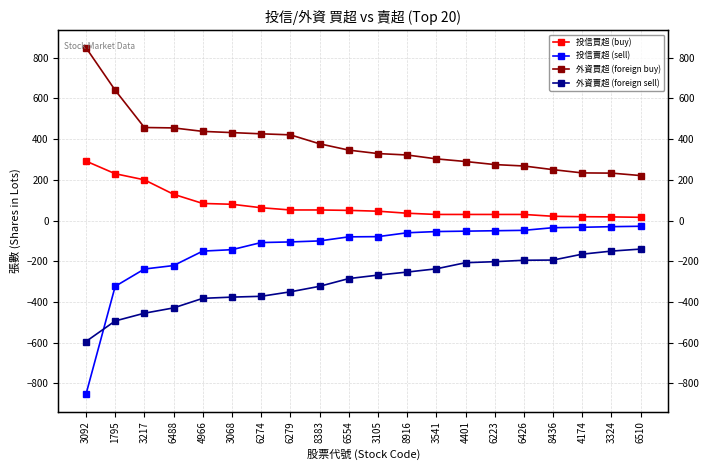

Rank the series by their maximum value, from lowest to highest.

外資賣超 (foreign sell), 投信賣超 (sell), 投信買超 (buy), 外資買超 (foreign buy)